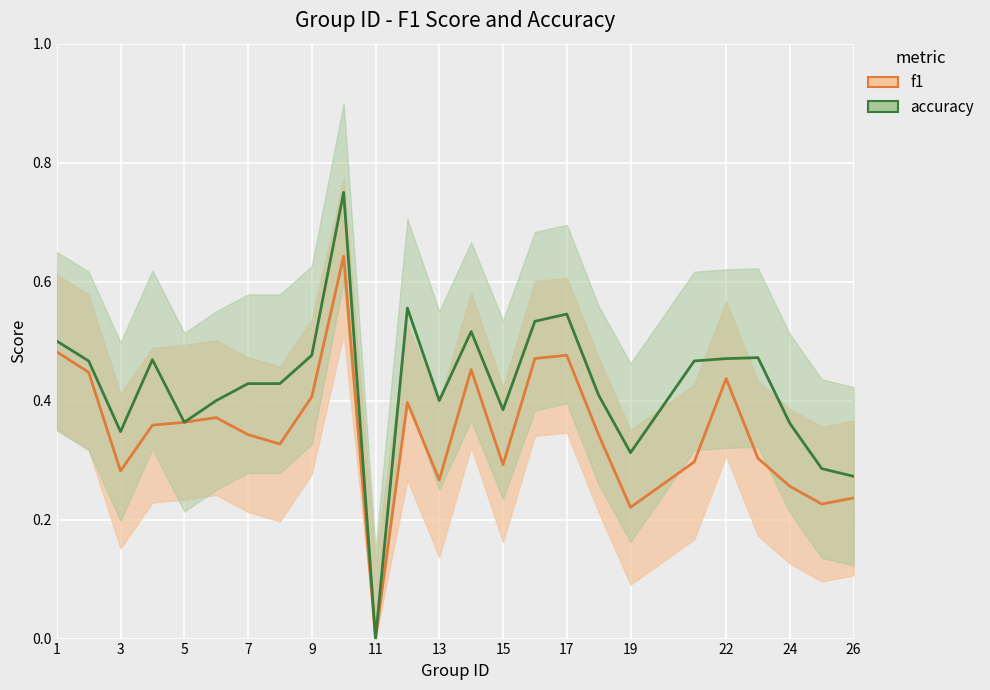

How many data points in f1 are above 0?

24